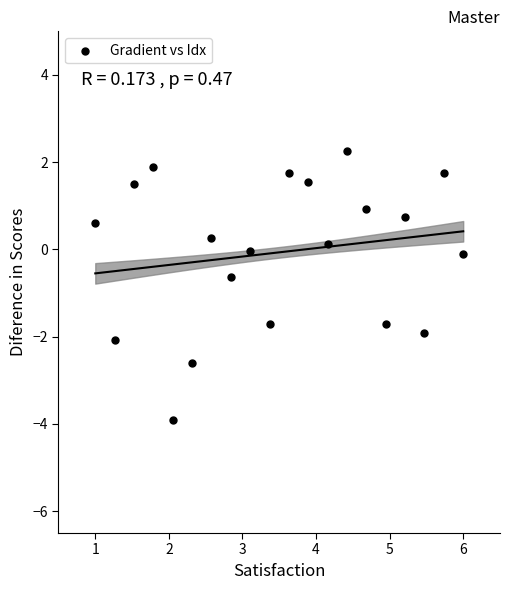

What is the range of X values (max minus min)?

5.0